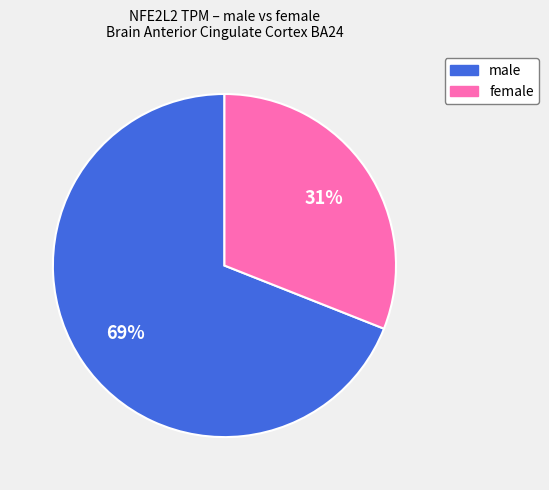

To the nearest percent, what is the difference between the largest and smallest slice percentages?

38%